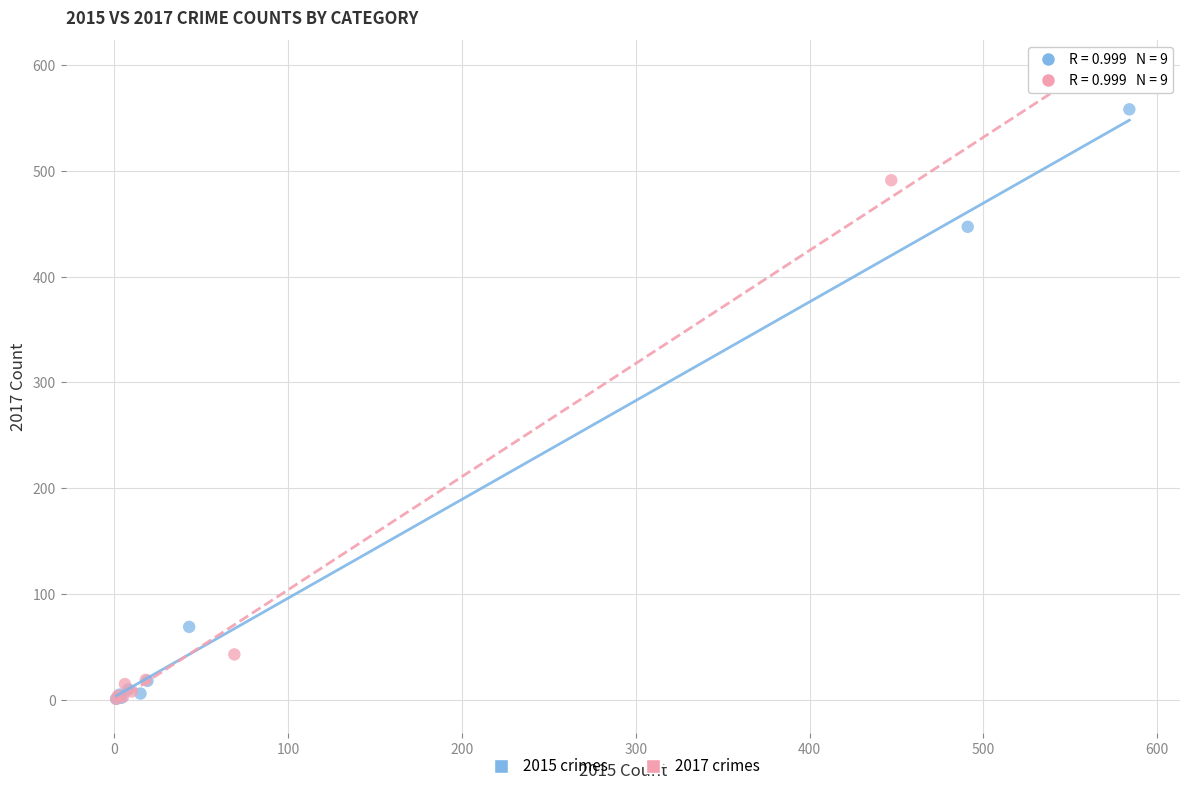

Which series has the largest Y range (max minus min)?

2017 crimes